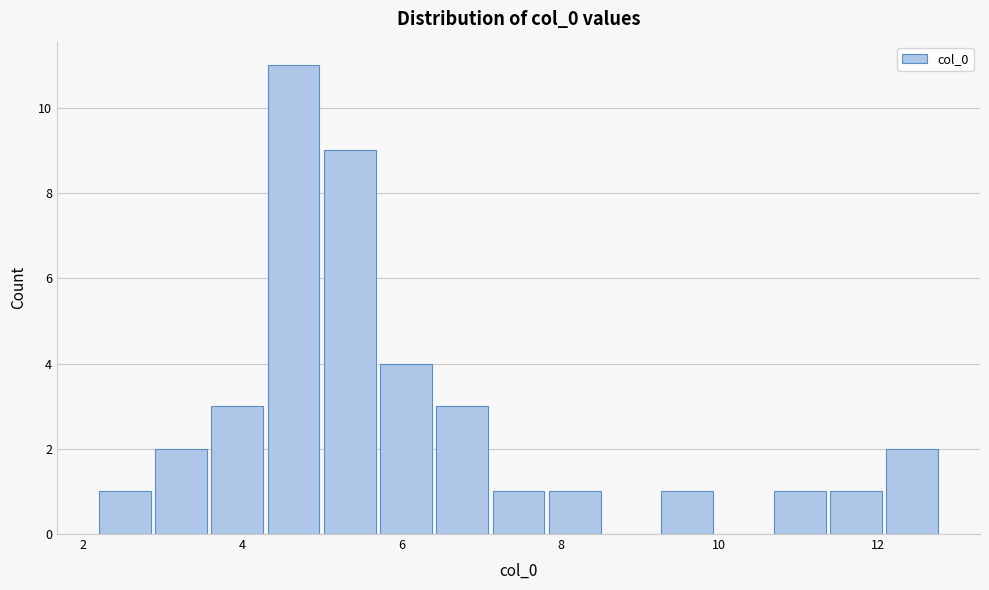

Read against the x-axis, roughly where is the centre of the tallest bar?

4.6